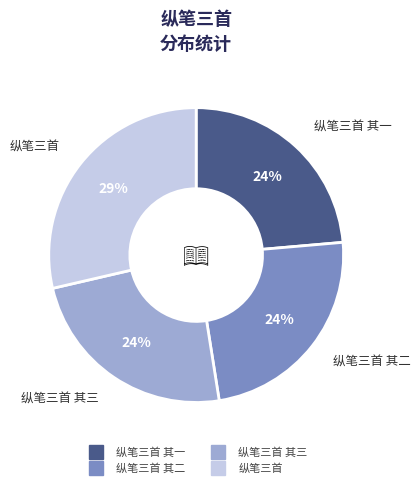

Count the number of slices in the pie.

4